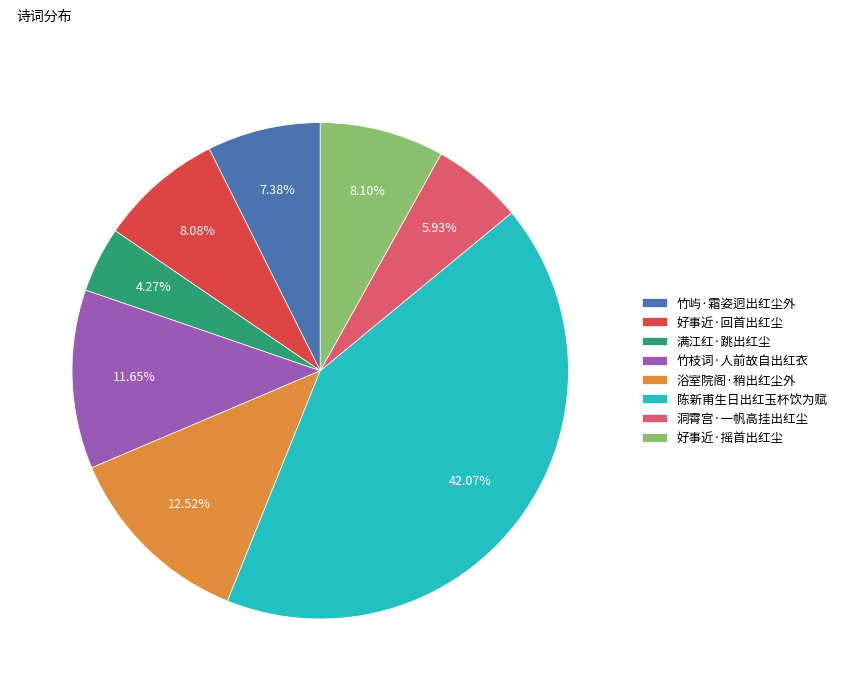

Do 洞霄宫·一帆高挂出红尘 and 好事近·回首出红尘 together represent more than half of the pie?

No